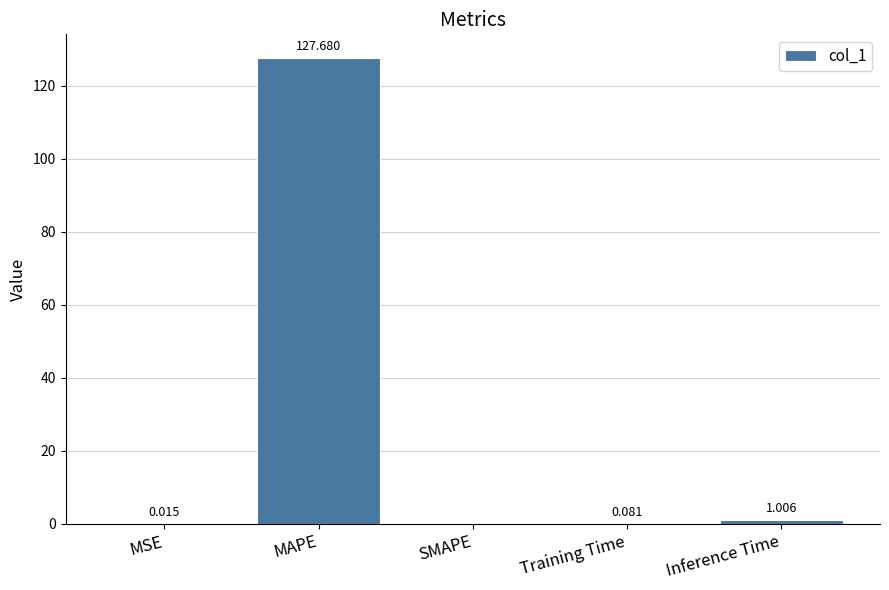

Between MSE and SMAPE, which is larger?

MSE